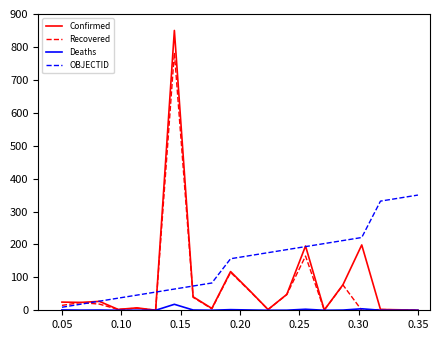

Which series has the widest spread of values?

Confirmed